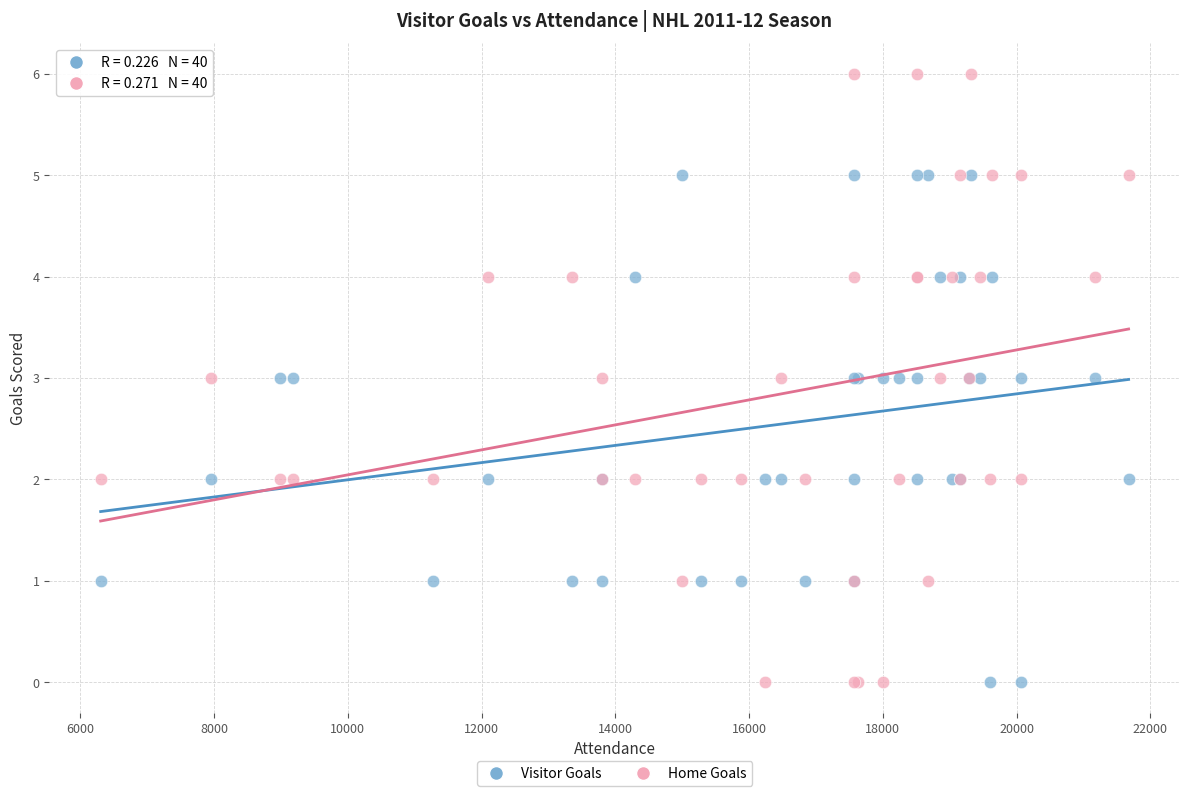

What are all the series names shown in the legend?

Visitor Goals, Home Goals